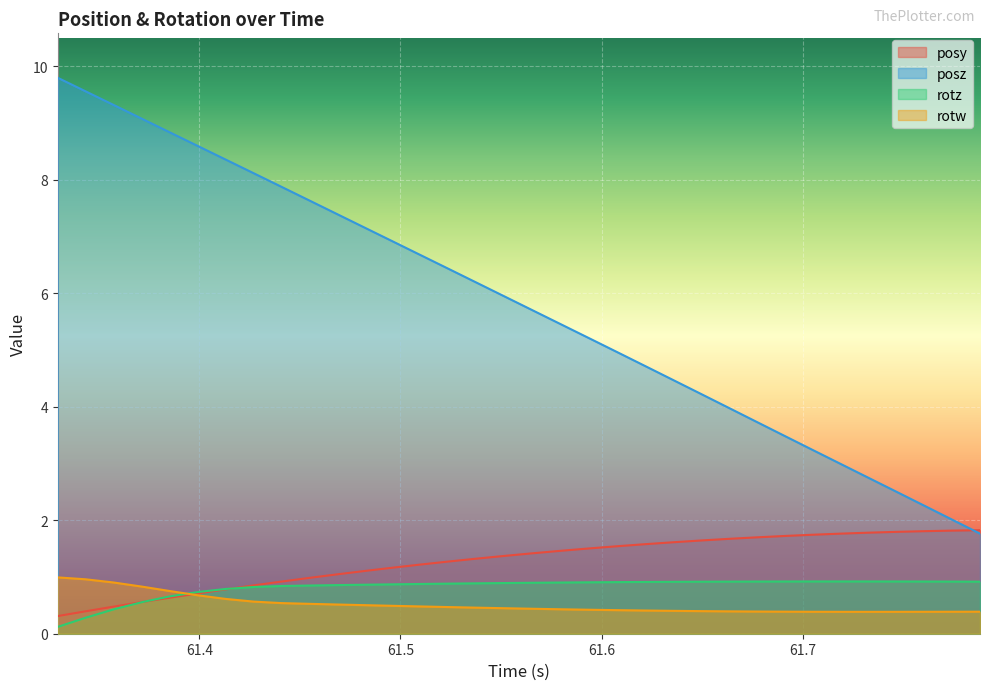

What is the label of the 32nd point from the right?

61.35742